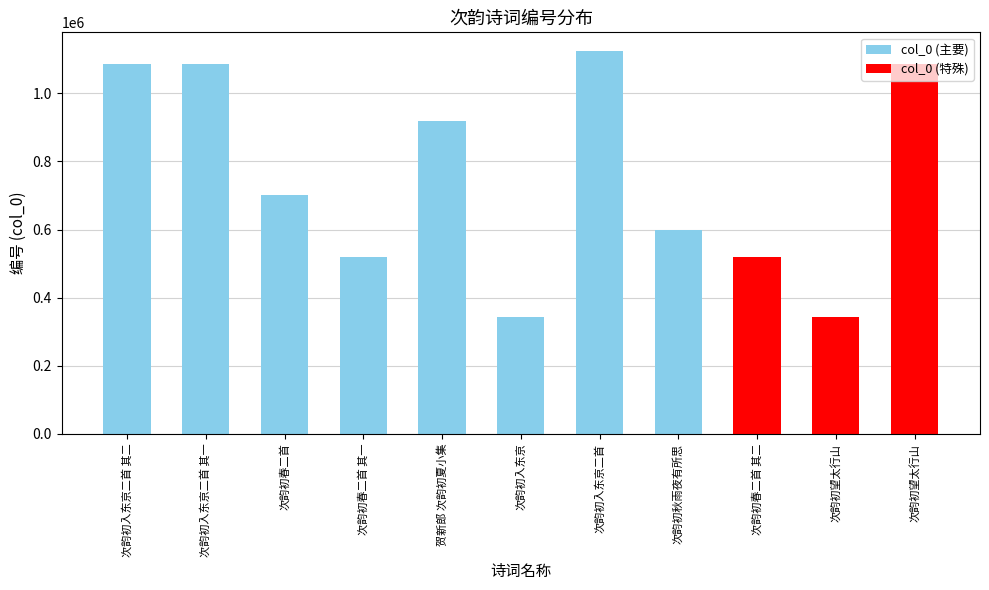

Reading left to right, extract all data points from this chart.

次韵初入东京二首 其二=1086735	次韵初入东京二首 其一=1086734	次韵初春二首=701879	次韵初春二首 其一=518036	贺新郎 次韵初夏小集=918715	次韵初入东京=342061	次韵初入东京二首=1122837	次韵初秋雨夜有所思=598626	次韵初春二首 其二=518037	次韵初望太行山=342114	次韵初望太行山=1086739